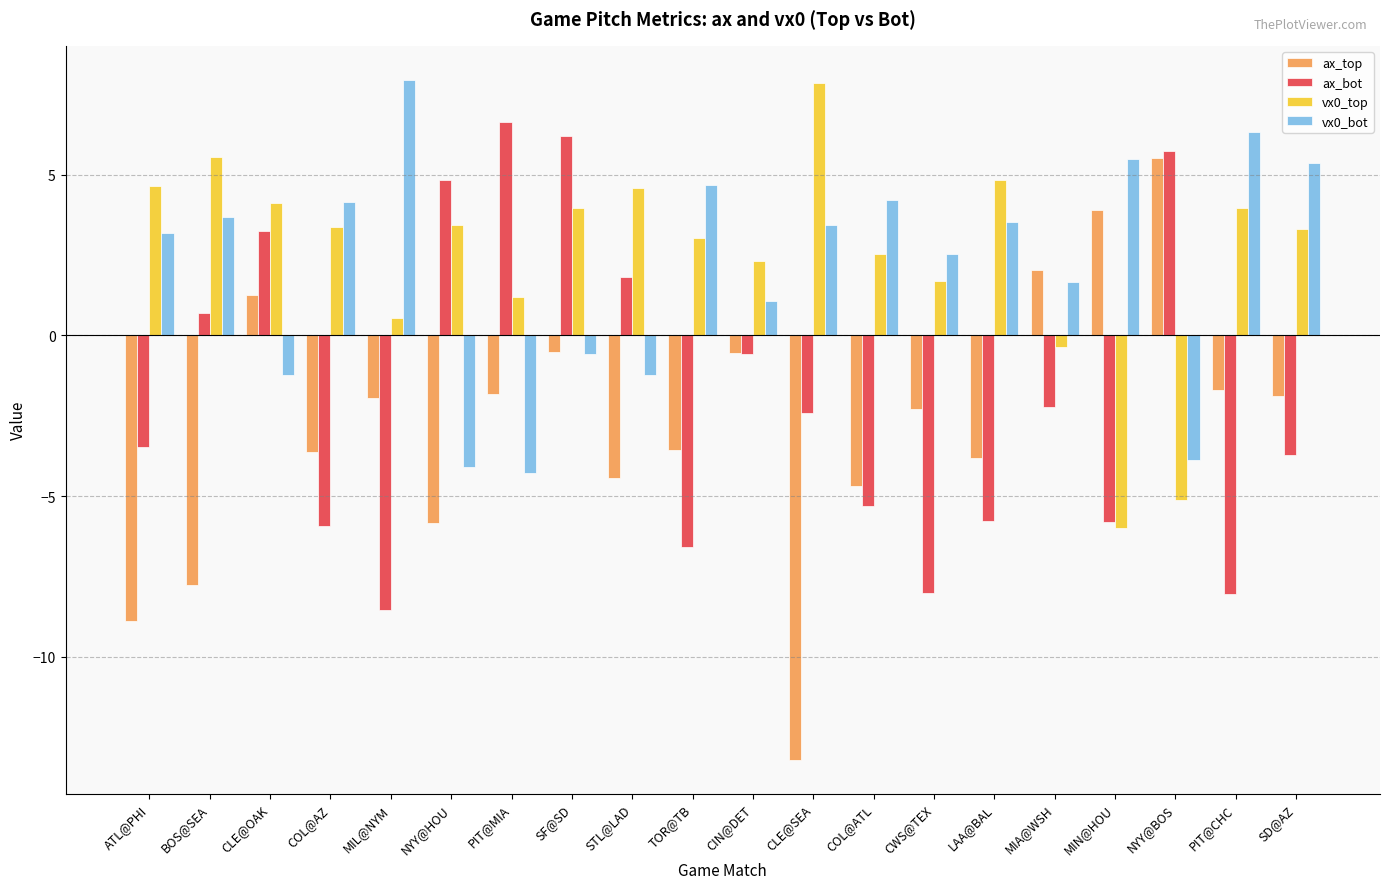

What is the total value across all series at NYY@BOS?

2.3